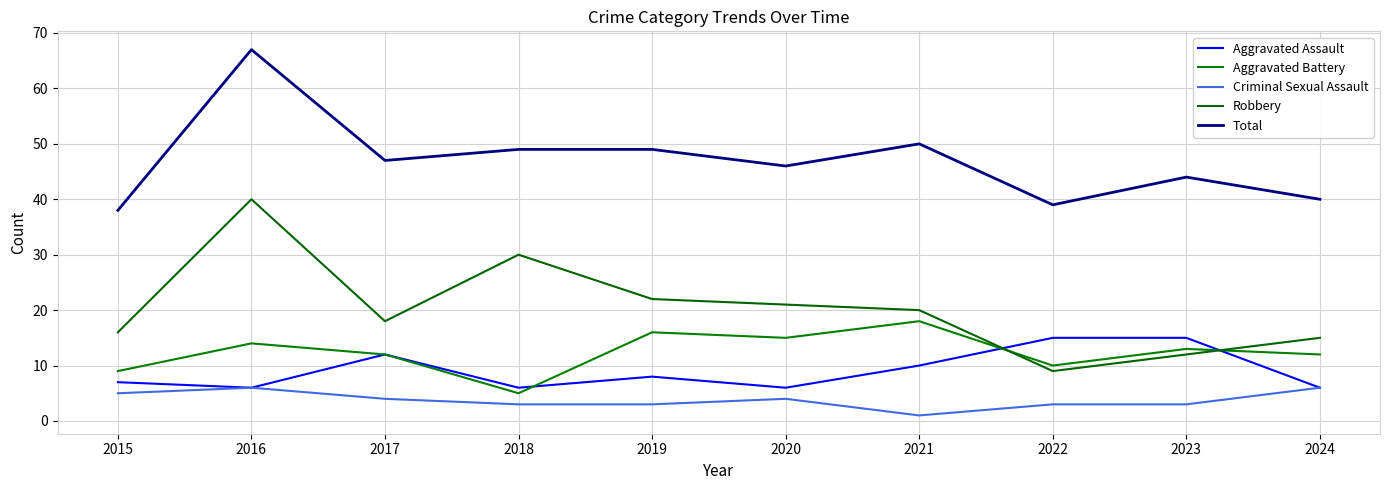

How many lines are shown in the chart?

5